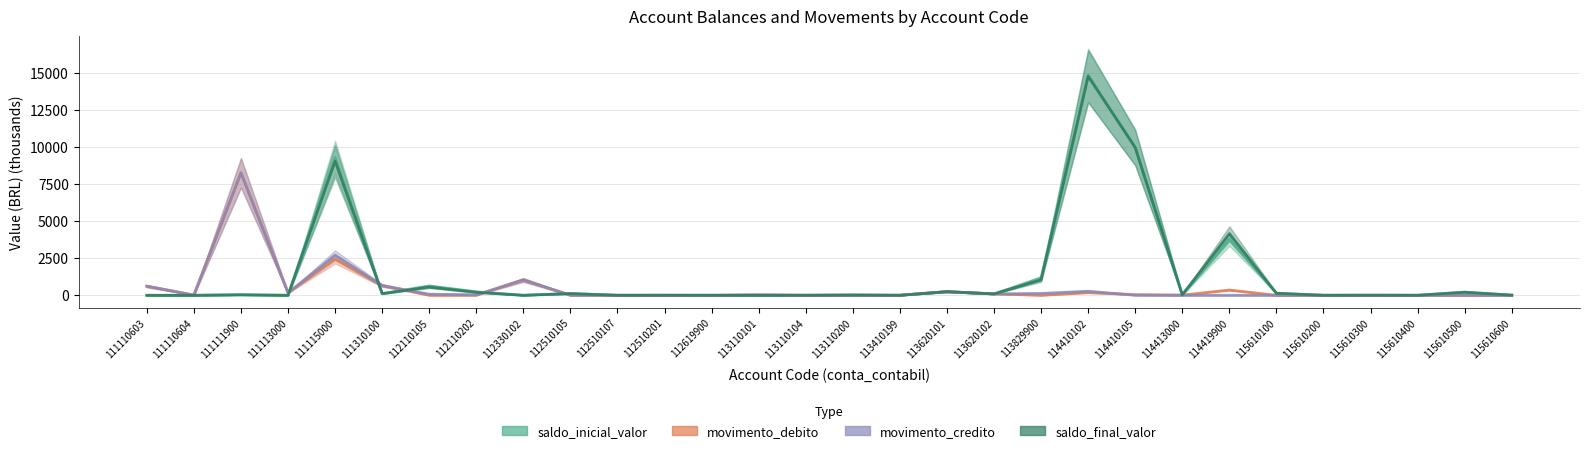

The movimento_credito series shows 4.7 at 114410105. True or false?

True